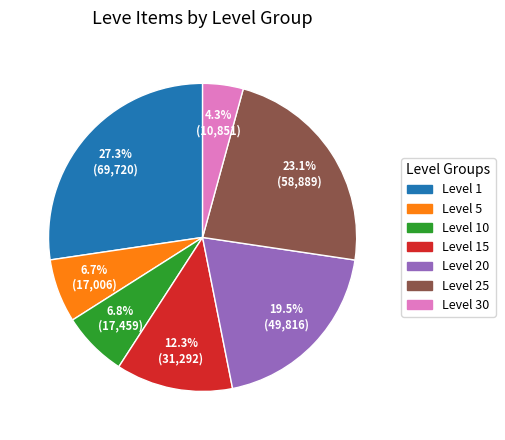

Is there a majority slice in this chart?

No